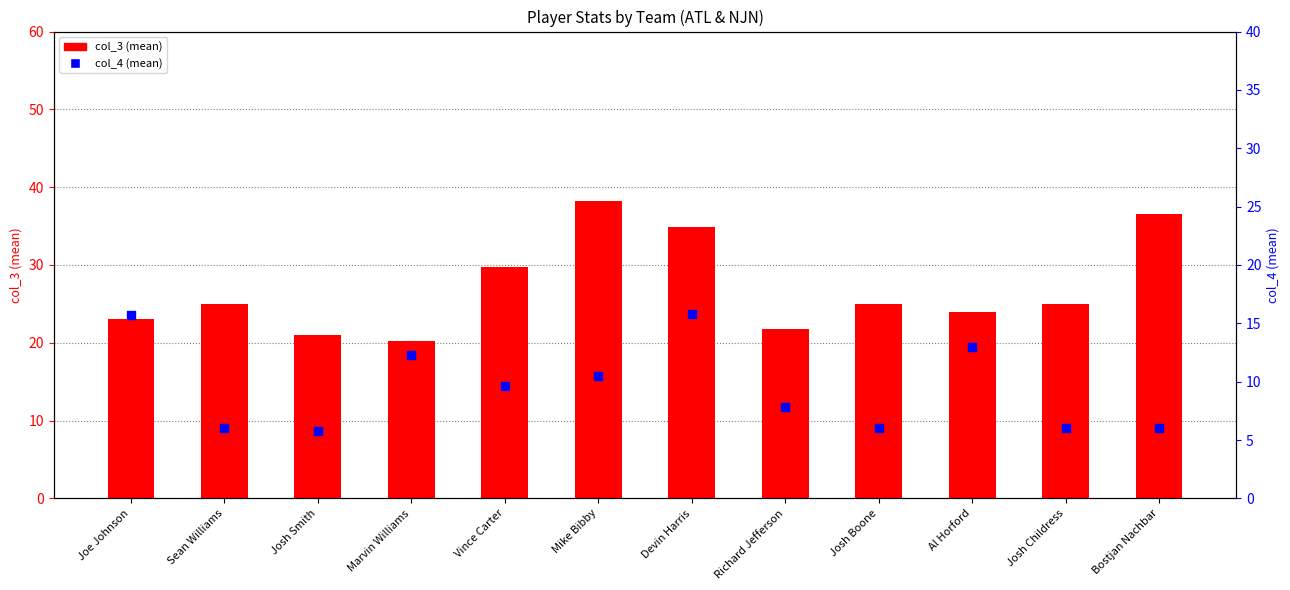

At which category is the sum across all series the highest?

Devin Harris